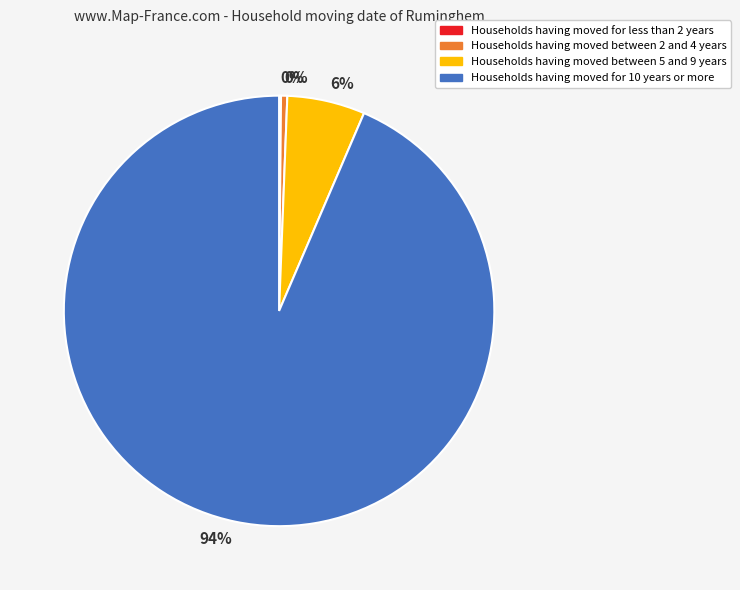

Is there any slice that represents more than half of the pie?

Yes